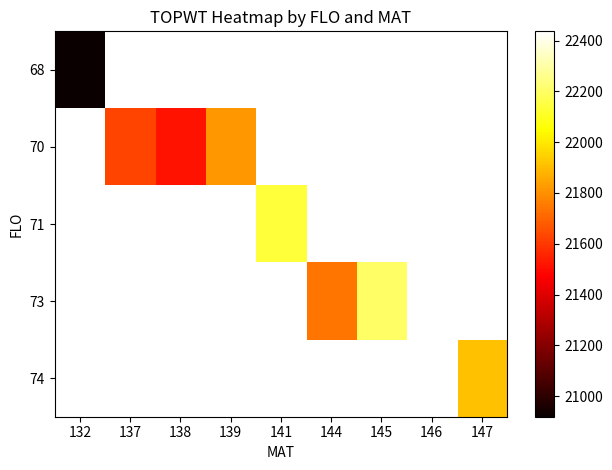

At how many categories does at least one series exceed 22418?

1